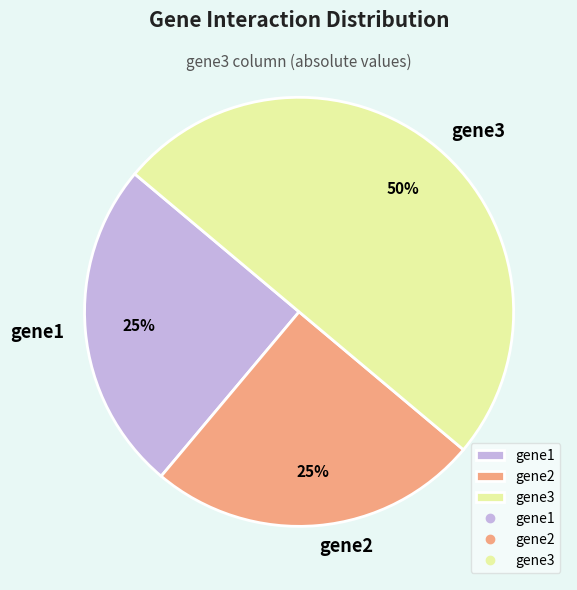

Does gene1 represent more than half of the total?

No